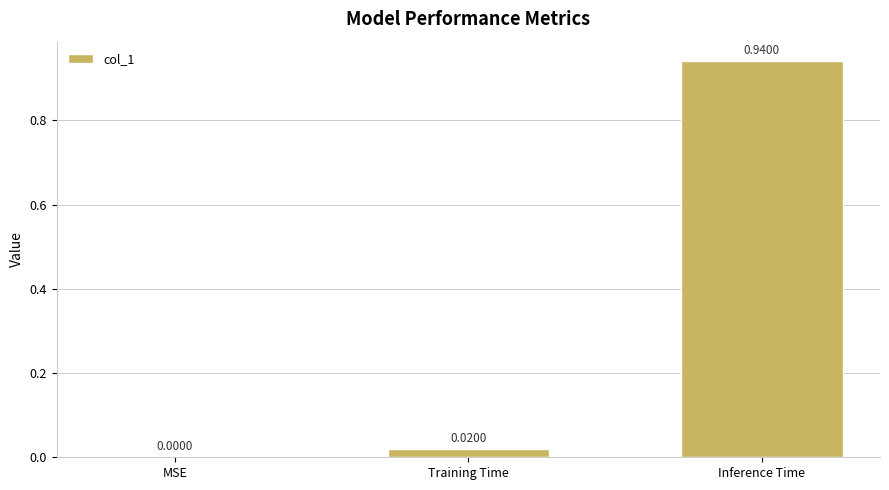

The value at MSE is -0.3. True or false?

False